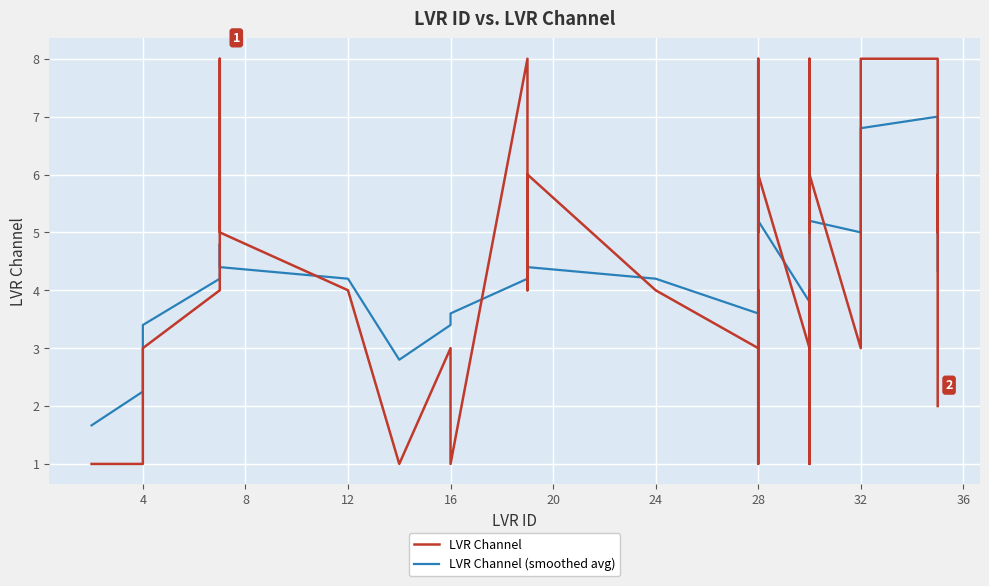

How many times do LVR Channel and LVR Channel (smoothed avg) cross each other?

22